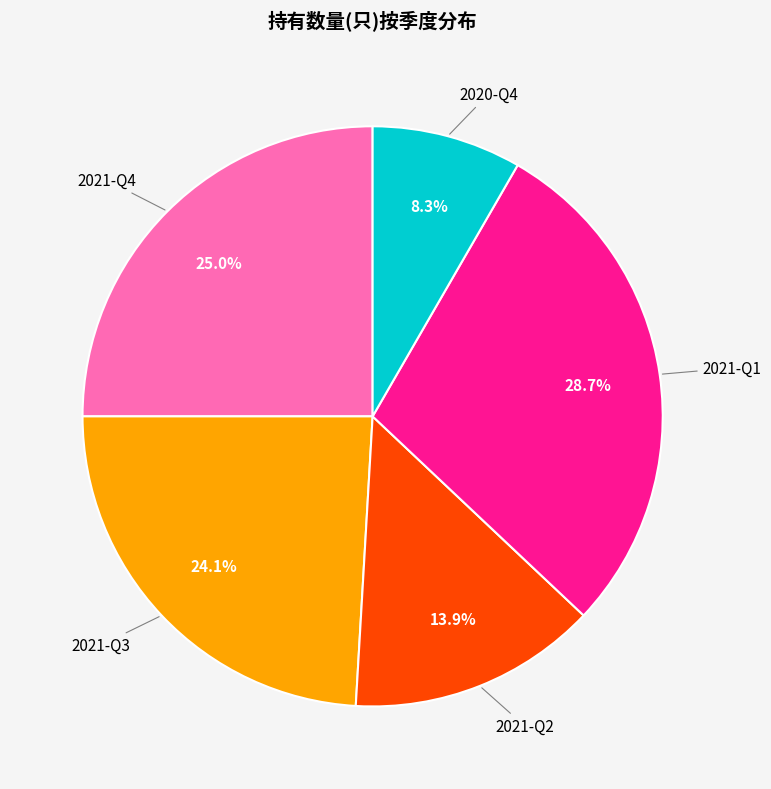

Is there a majority slice in this chart?

No